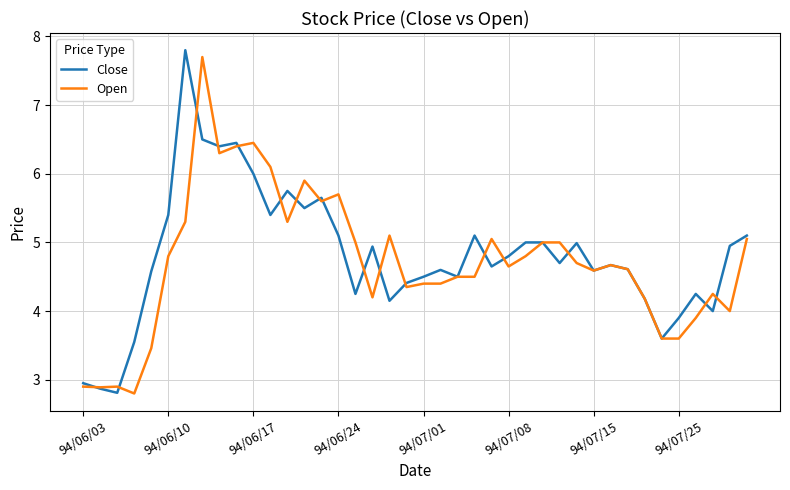

What is the minimum value for Open?

2.8